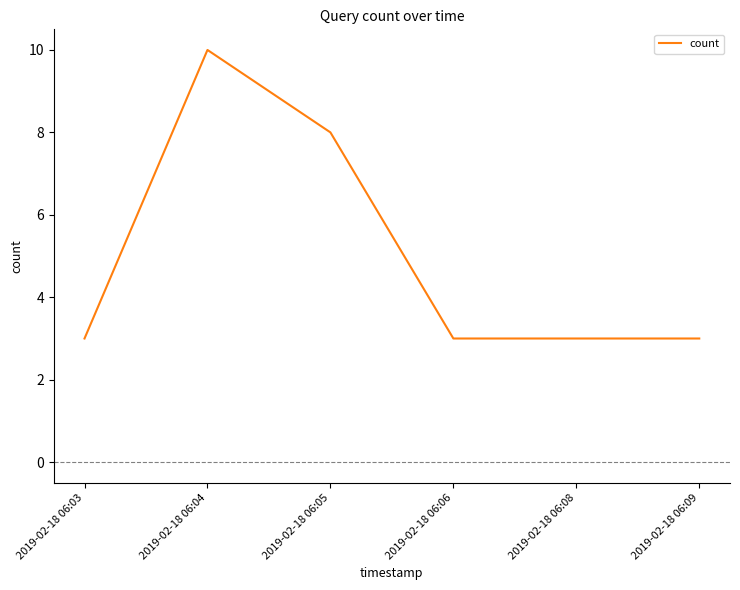

Does the chart have visible grid lines?

No